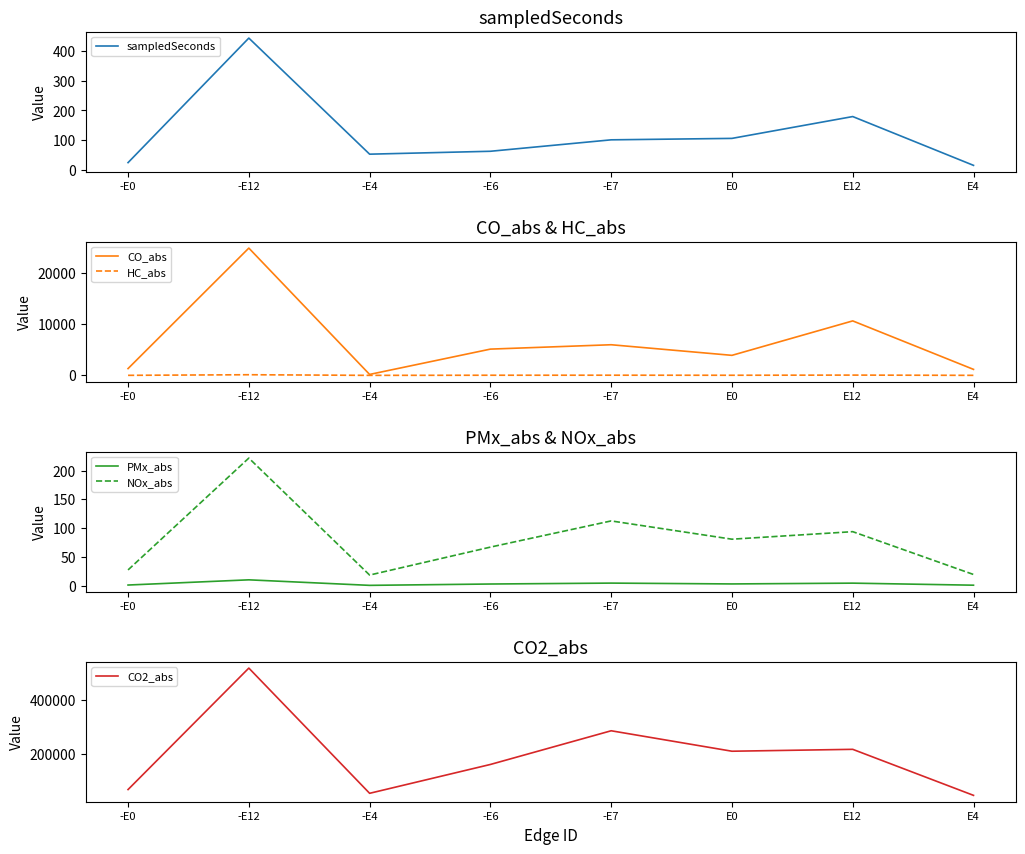

What is the lowest value of the CO2_abs series?

47938.1